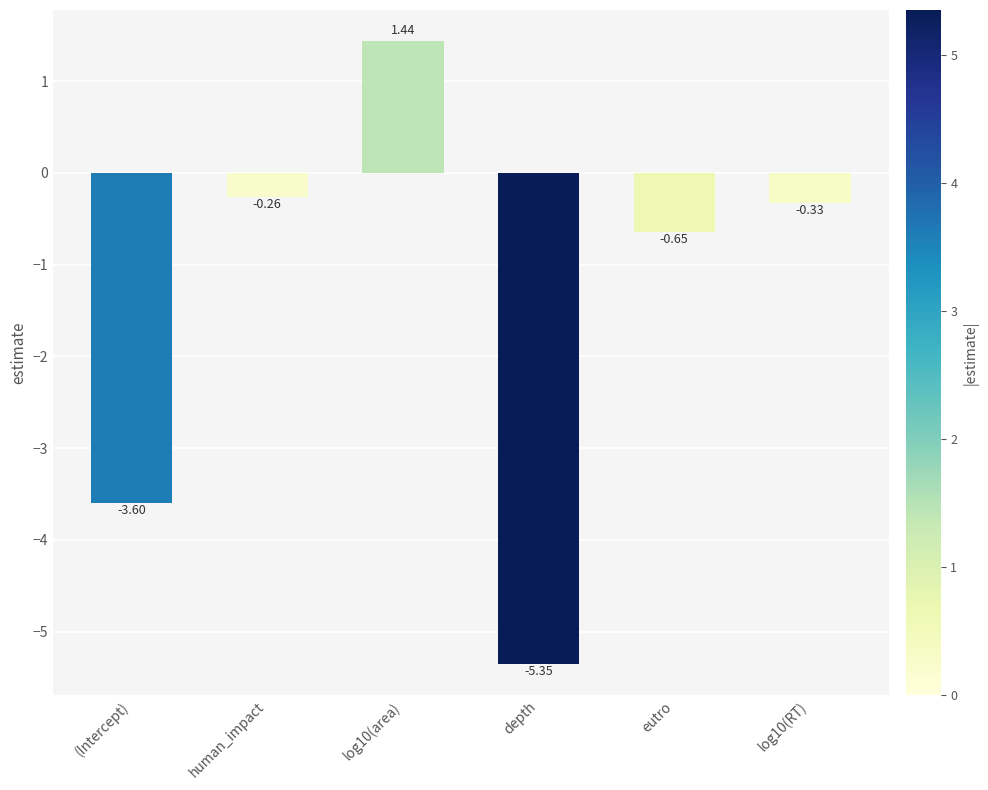

The value at (Intercept) is -1.8. True or false?

False